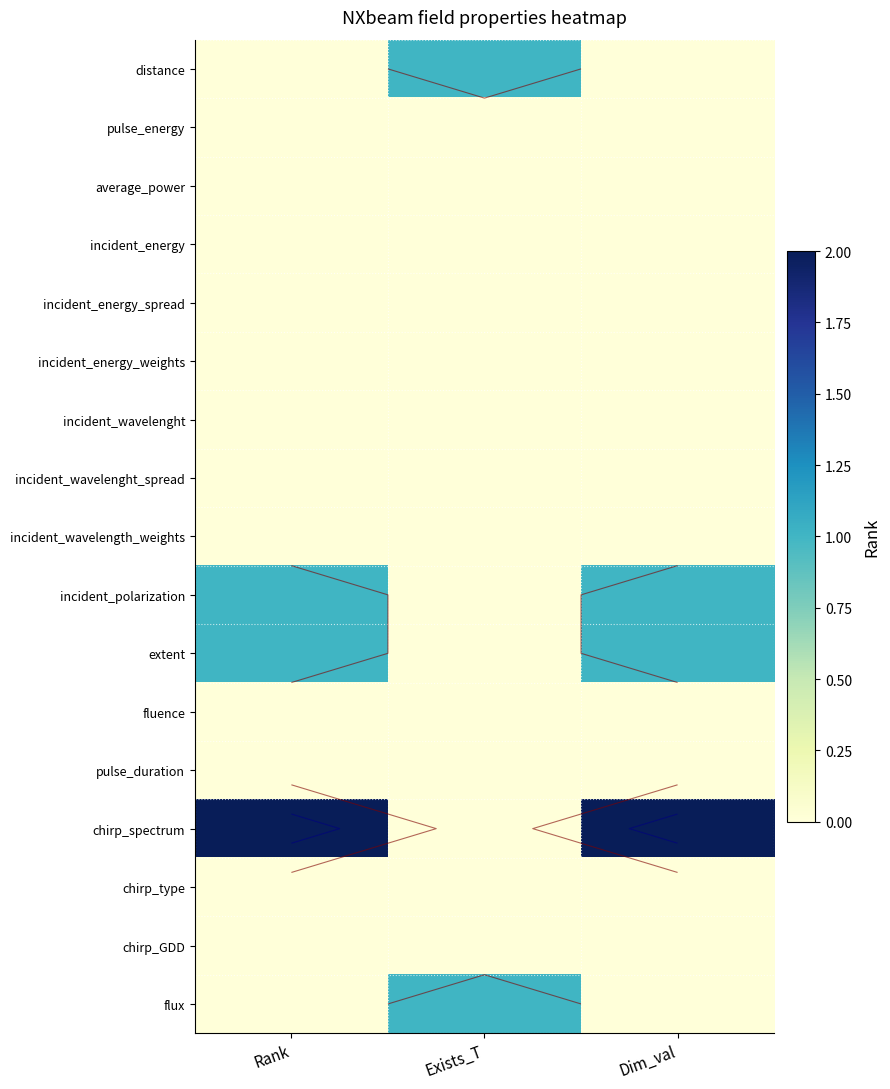

Which series has the largest total across all categories?

chirp_spectrum